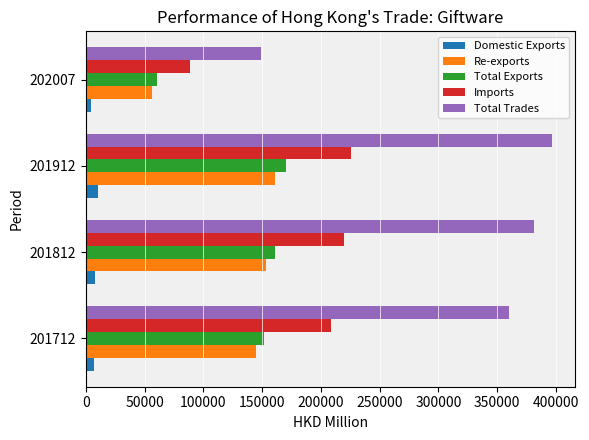

True or false: Imports has a value of 132372.0 at 201912.

False